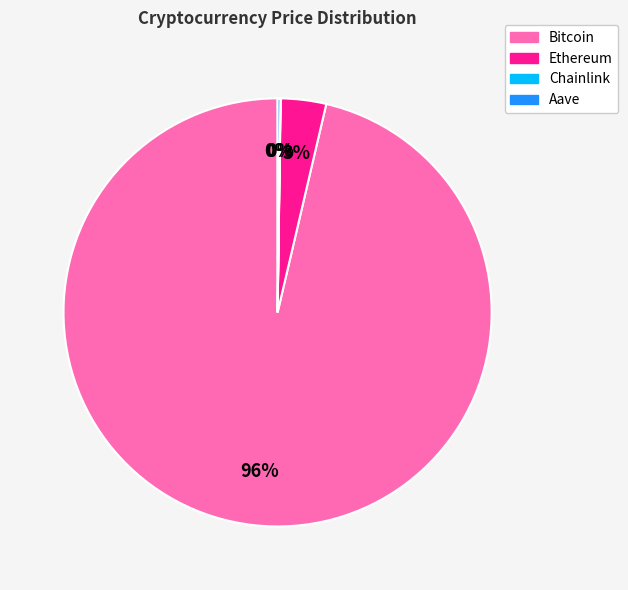

What is the largest slice in the pie chart?

Bitcoin